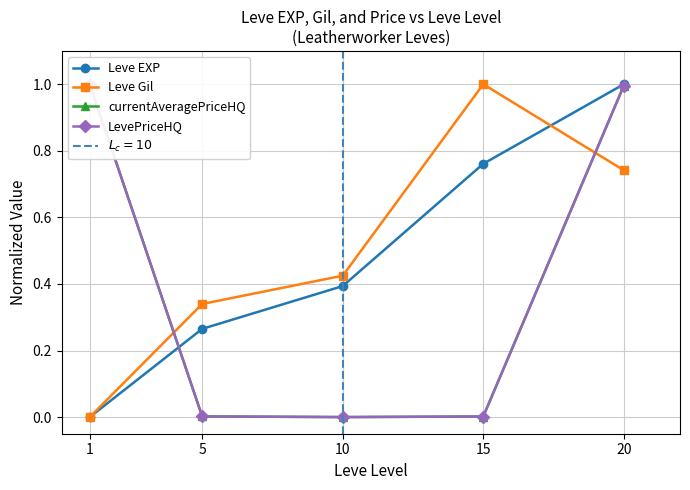

Reading right to left, what are all the values shown in this chart?

Leve EXP: 20=1.0	15=0.8	10=0.4	5=0.3	1=0.0
Leve Gil: 20=0.7	15=1.0	10=0.4	5=0.3	1=0.0
currentAveragePriceHQ: 20=1.0	15=0.0	10=0.0	5=0.0	1=1.0
LevePriceHQ: 20=1.0	15=0.0	10=0.0	5=0.0	1=1.0